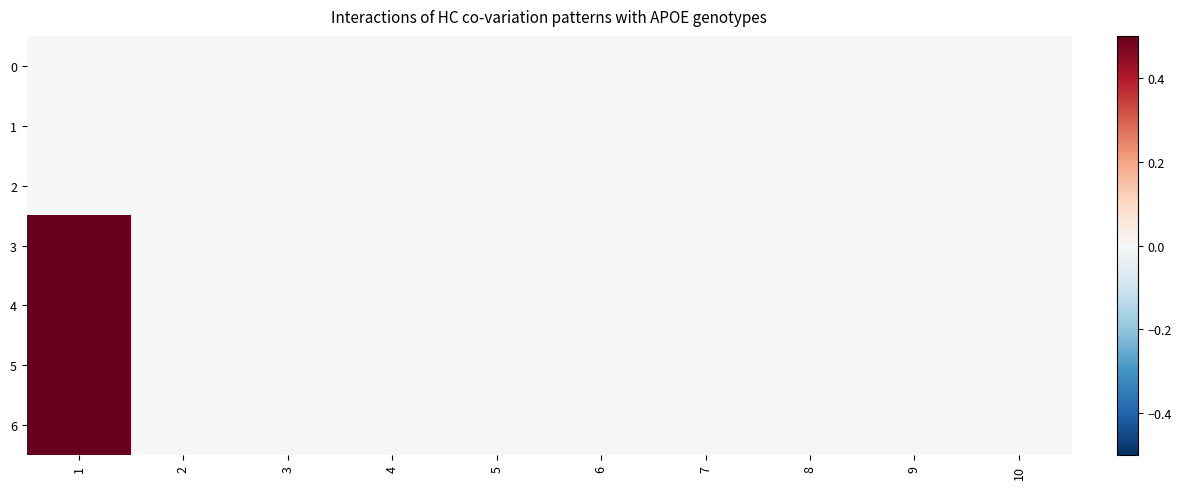

Reading left to right, extract all data points from this chart.

0: 1=0.0	2=0.0	3=0.0	4=0.0	5=0.0	6=0.0	7=0.0	8=0.0	9=0.0	10=0.0
1: 1=0.0	2=0.0	3=0.0	4=0.0	5=0.0	6=0.0	7=0.0	8=0.0	9=0.0	10=0.0
2: 1=0.0	2=0.0	3=0.0	4=0.0	5=0.0	6=0.0	7=0.0	8=0.0	9=0.0	10=0.0
3: 1=3.5	2=0.0	3=0.0	4=0.0	5=0.0	6=0.0	7=0.0	8=0.0	9=0.0	10=0.0
4: 1=3.5	2=0.0	3=0.0	4=0.0	5=0.0	6=0.0	7=0.0	8=0.0	9=0.0	10=0.0
5: 1=3.5	2=0.0	3=0.0	4=0.0	5=0.0	6=0.0	7=0.0	8=0.0	9=0.0	10=0.0
6: 1=3.5	2=0.0	3=0.0	4=0.0	5=0.0	6=0.0	7=0.0	8=0.0	9=0.0	10=0.0